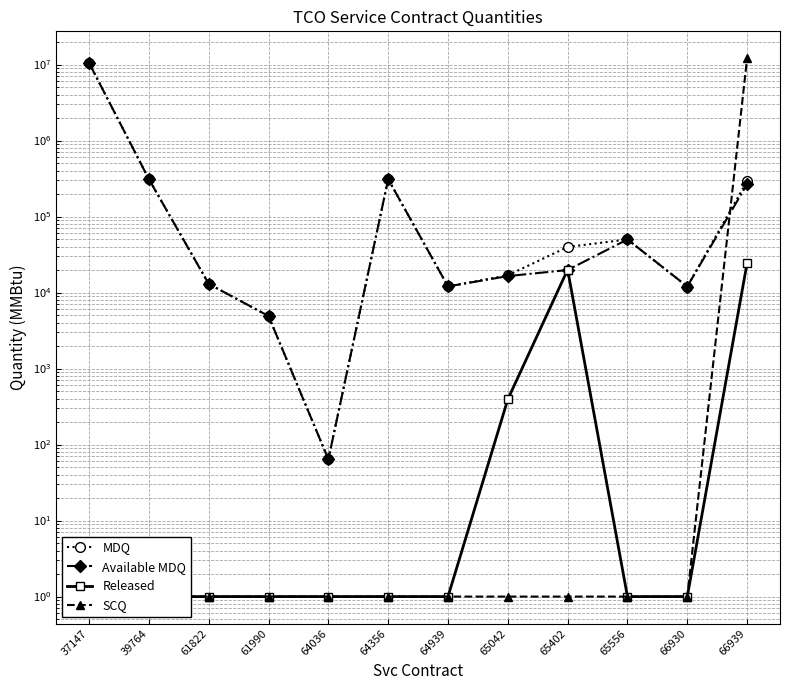

True or false: MDQ has a value of 528782 at 39764.

False